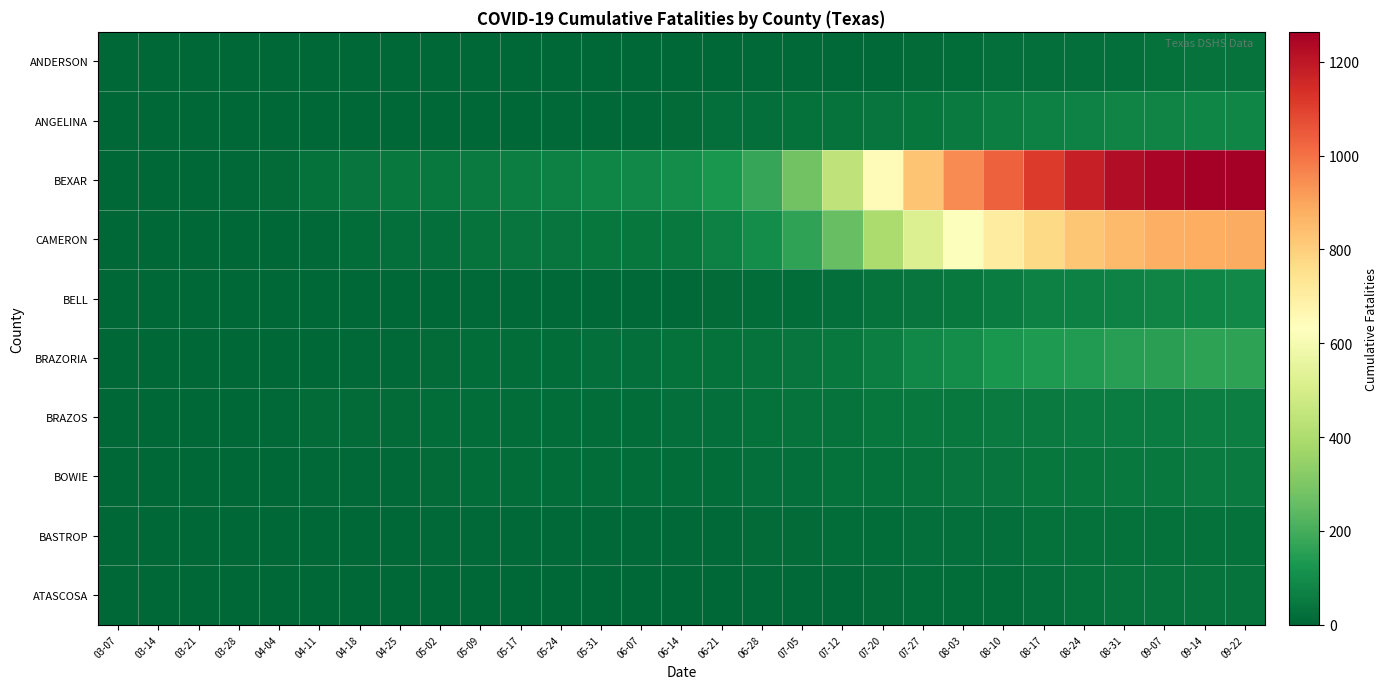

Count the number of categories in the chart.

29